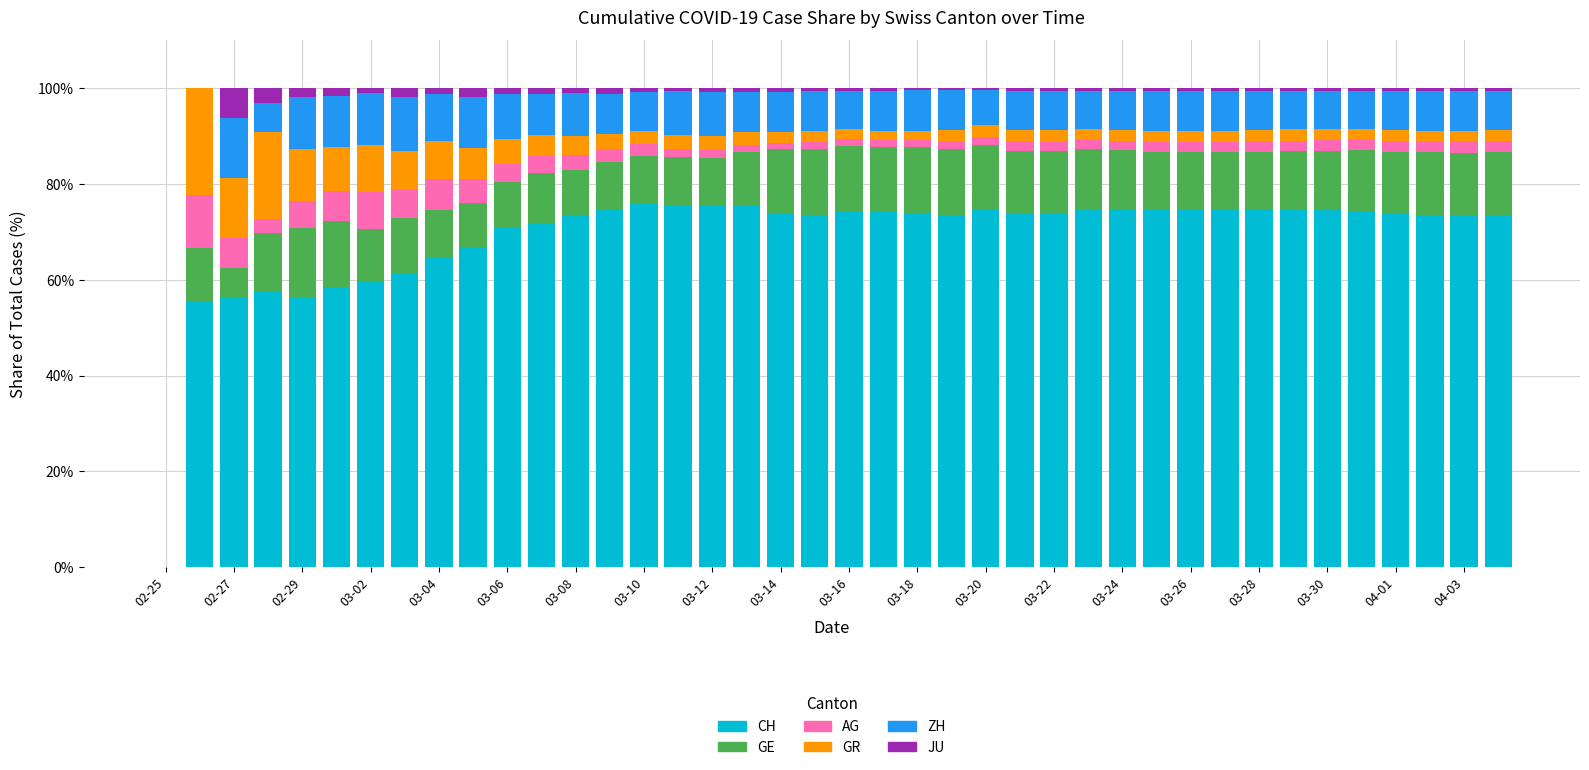

What is the maximum value for CH?

75.7